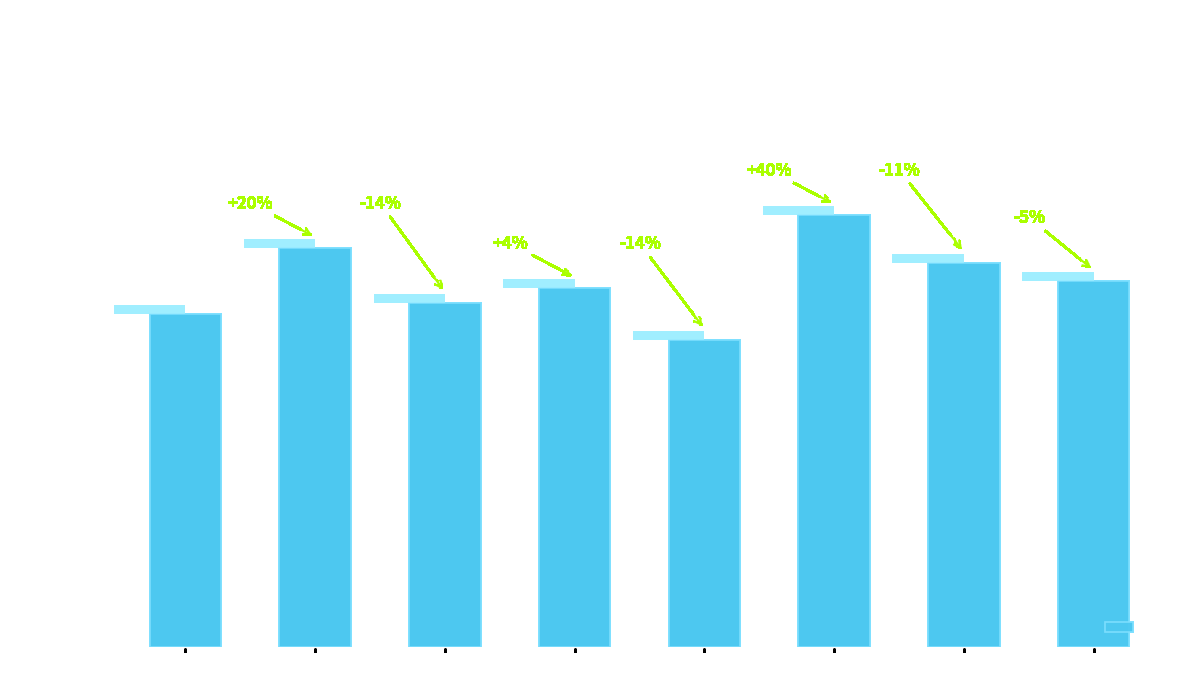

At which label is the value closest to 10?

Y=6